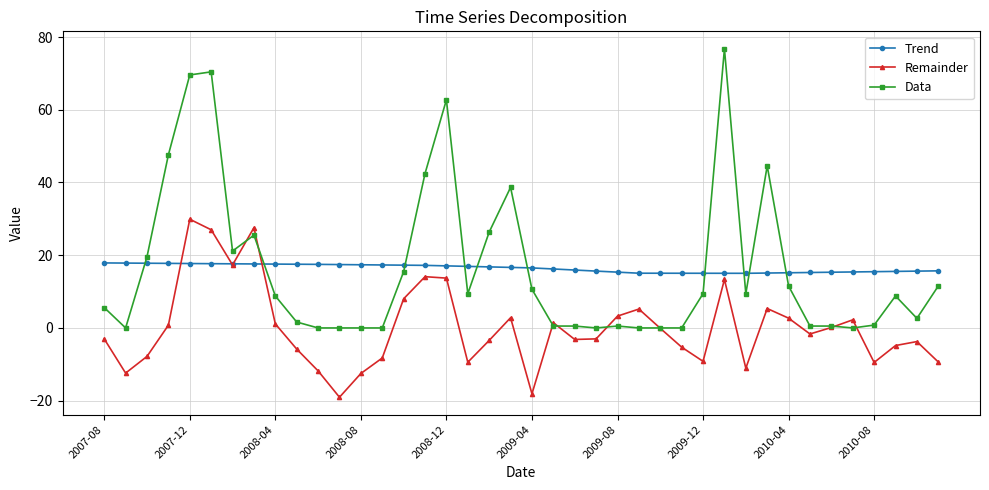

What are all the series names shown in the legend?

Trend, Remainder, Data